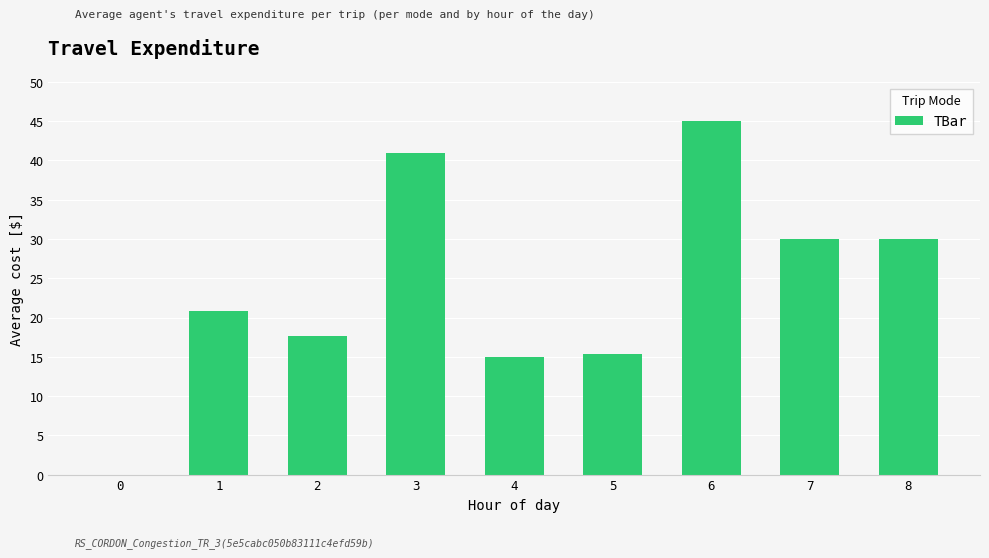

Is it true that the value at 3 is 40.9?

True